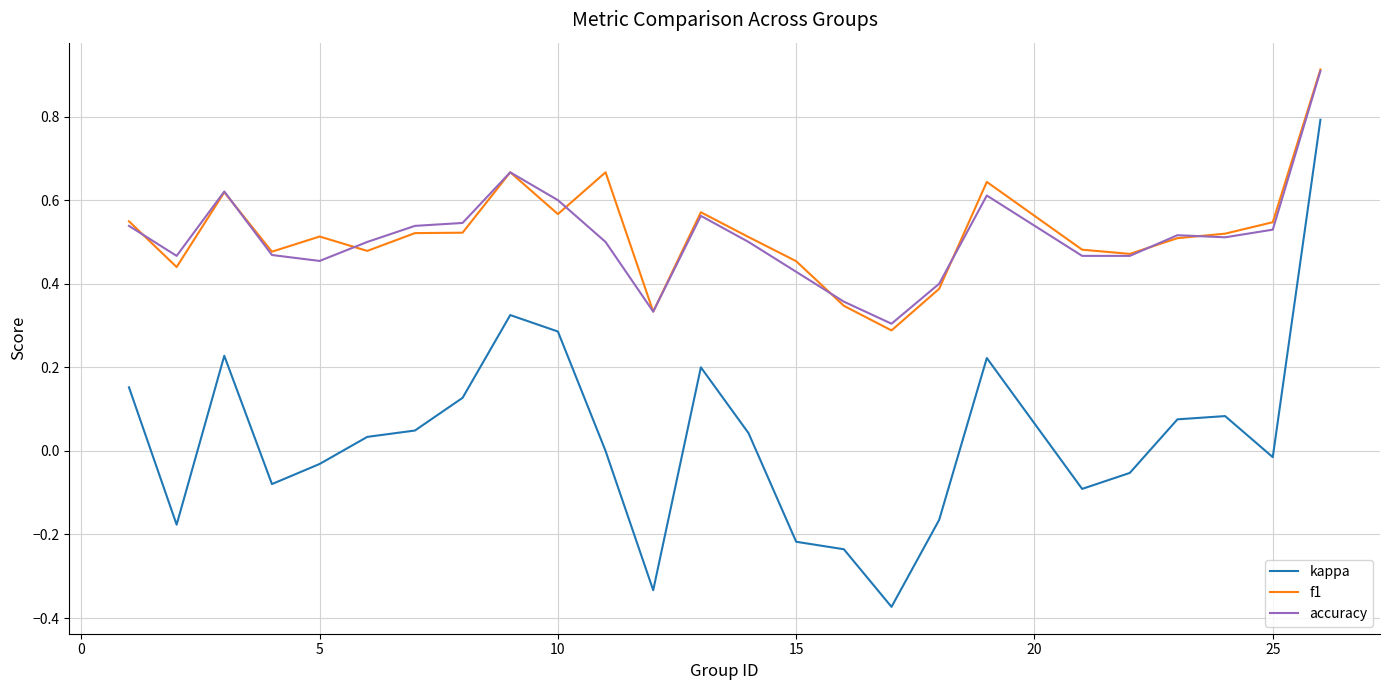

Is this an area chart (filled region under the line)?

No